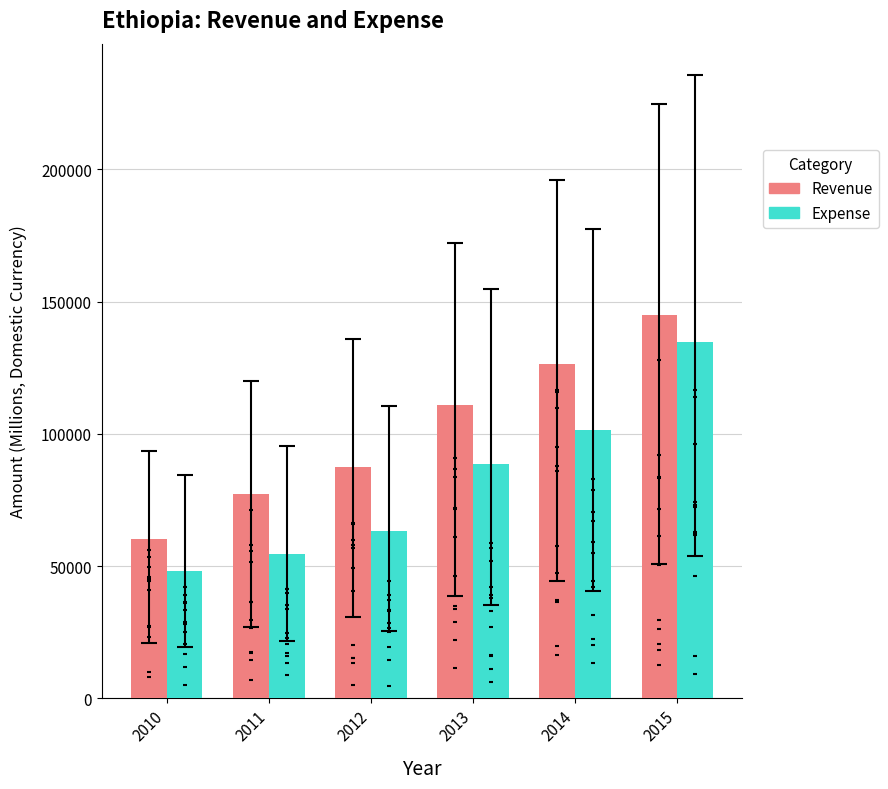

Which series has the largest Y range (max minus min)?

Expense